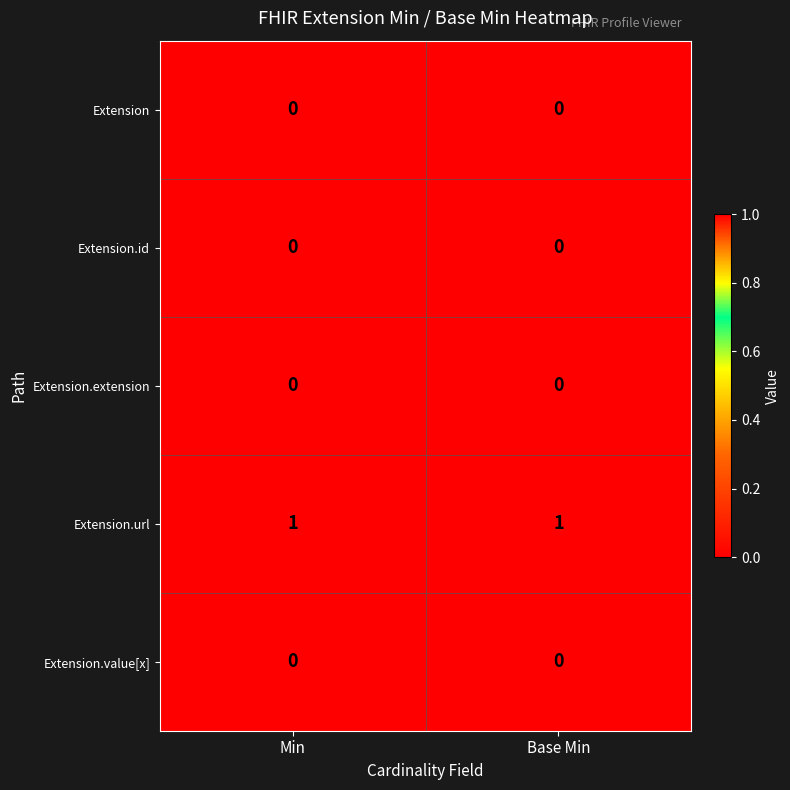

The value of Extension.value[x] at Min is 0. True or false?

True